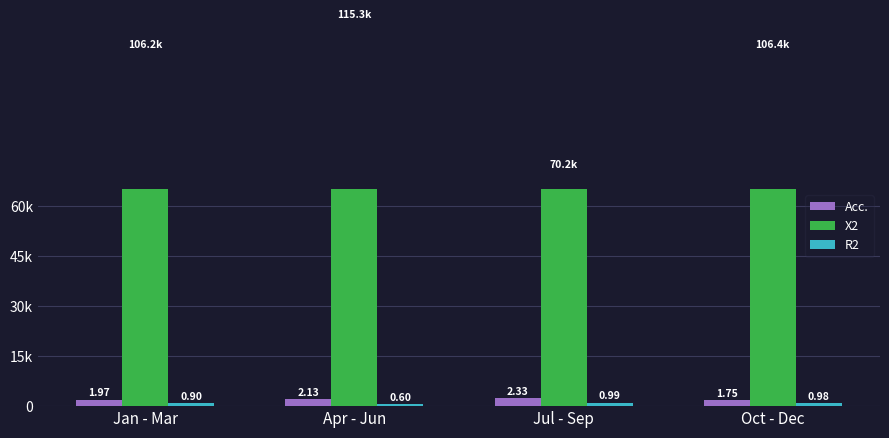

What is the average value of the R2 series?

0.9